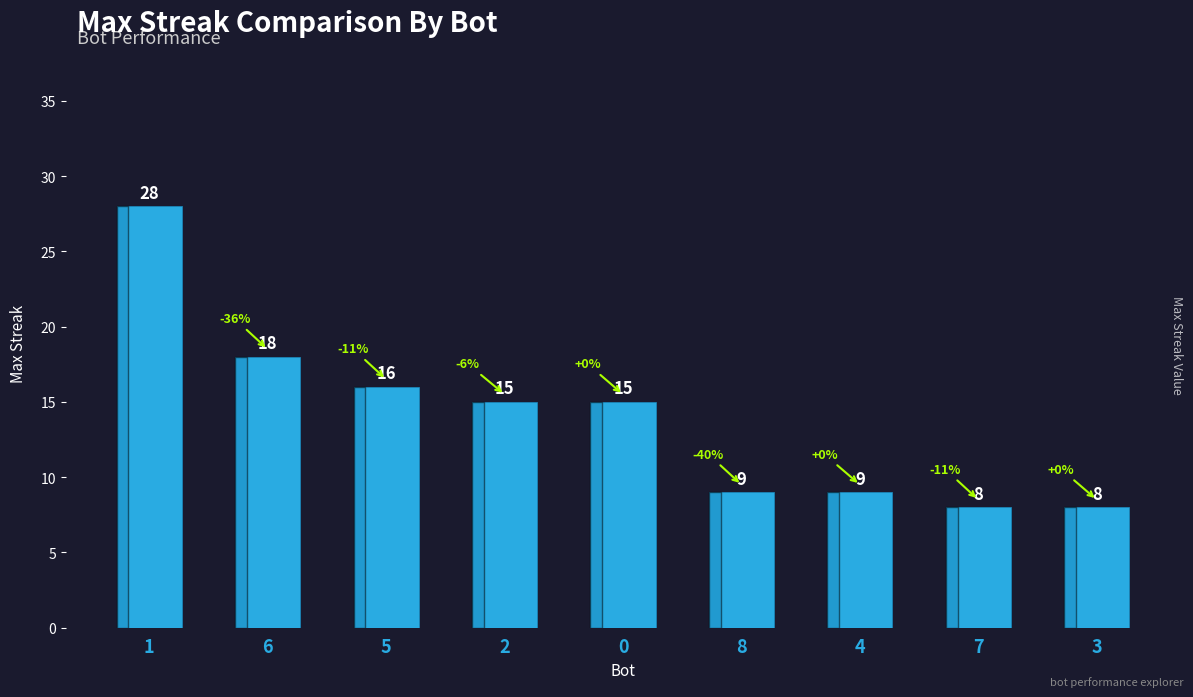

Reading right to left, what are all the values shown in this chart?

8	8	9	9	15	15	16	18	28